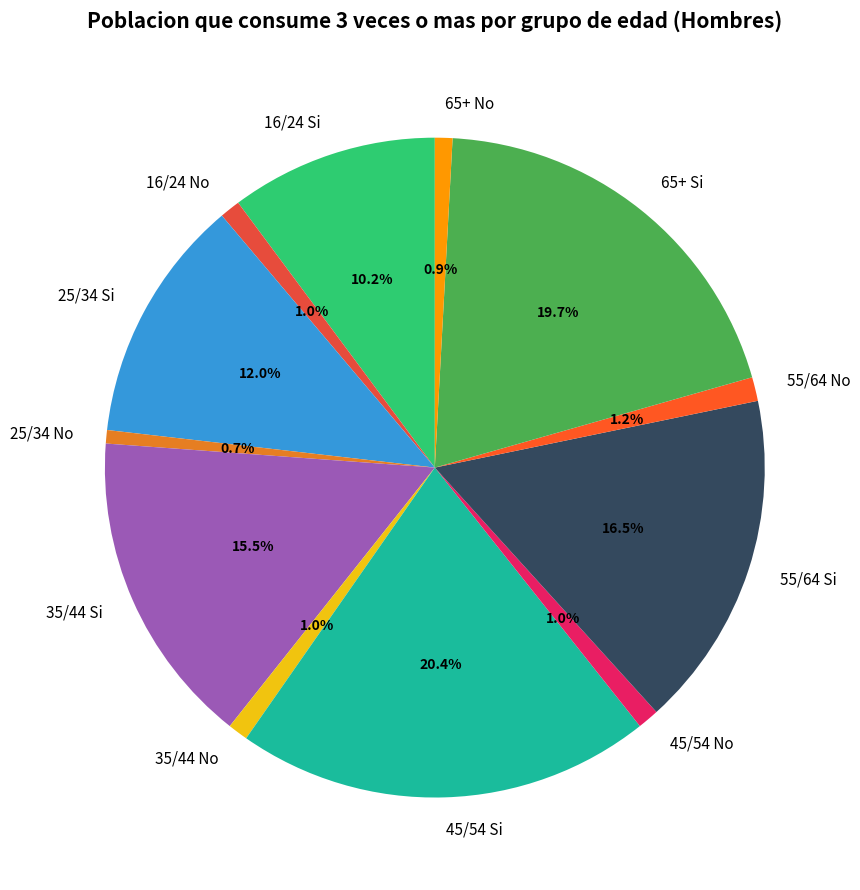

True or false: 45/54 Si accounts for 33% of the total.

False